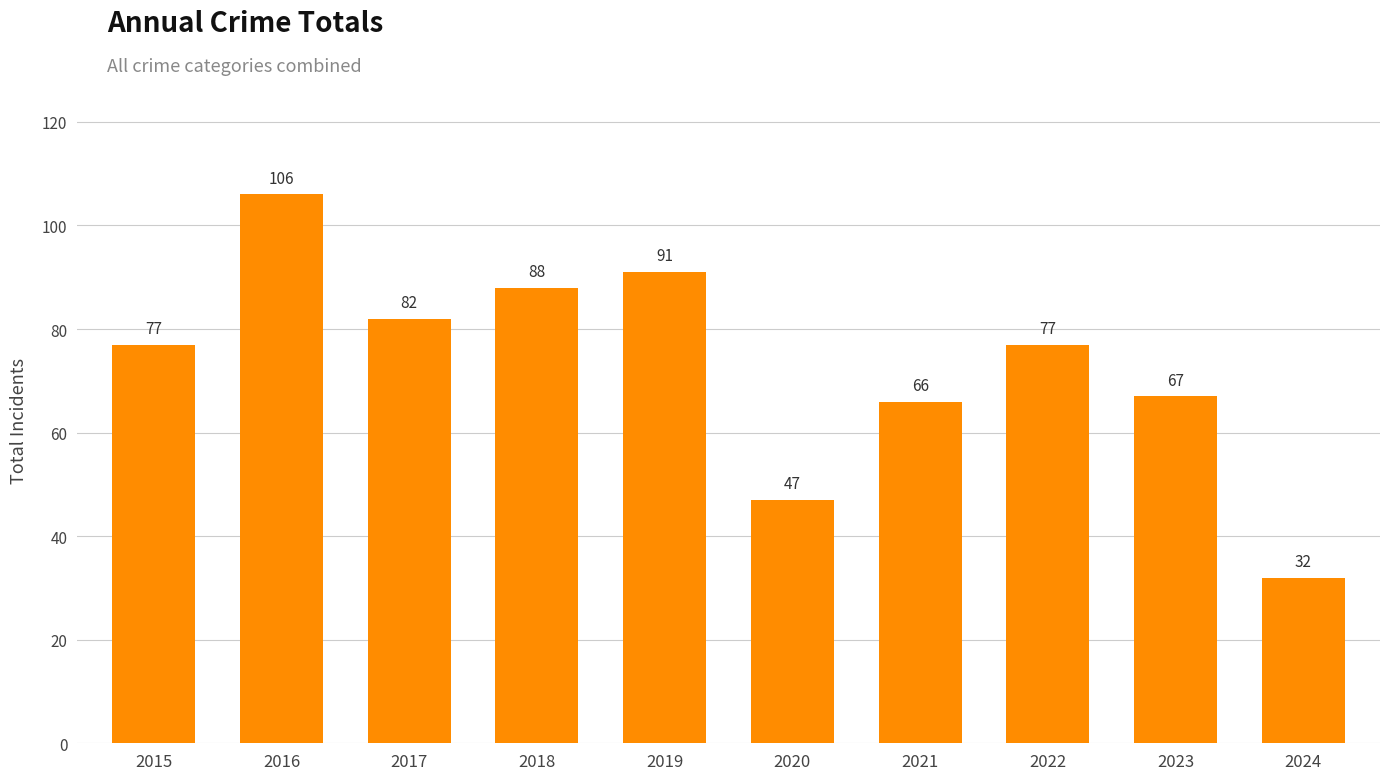

Are the bars grouped side by side (vs. stacked)?

No